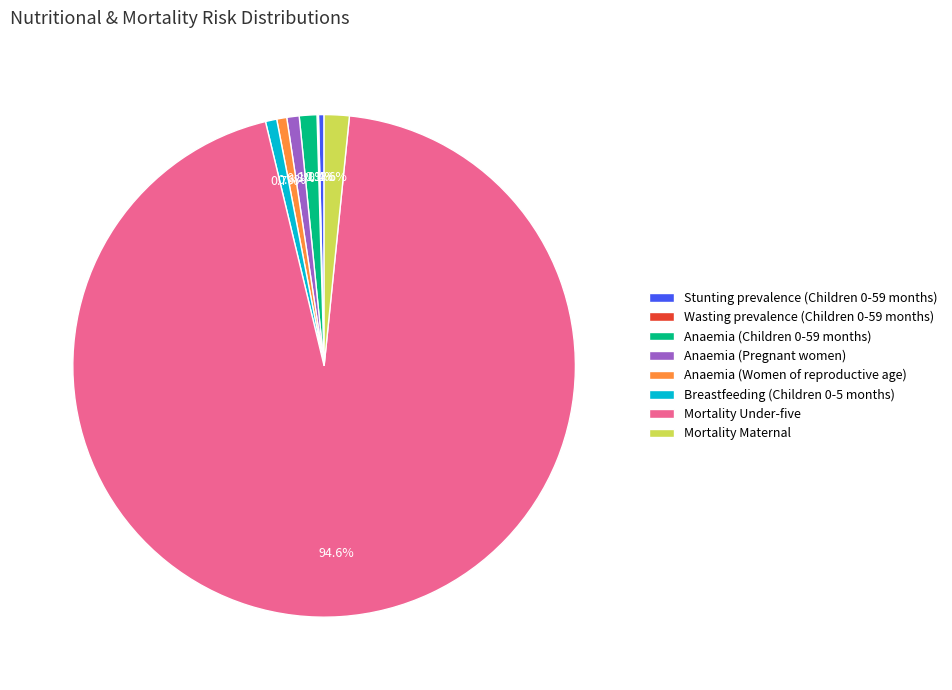

Which slice is the largest?

Mortality Under-five